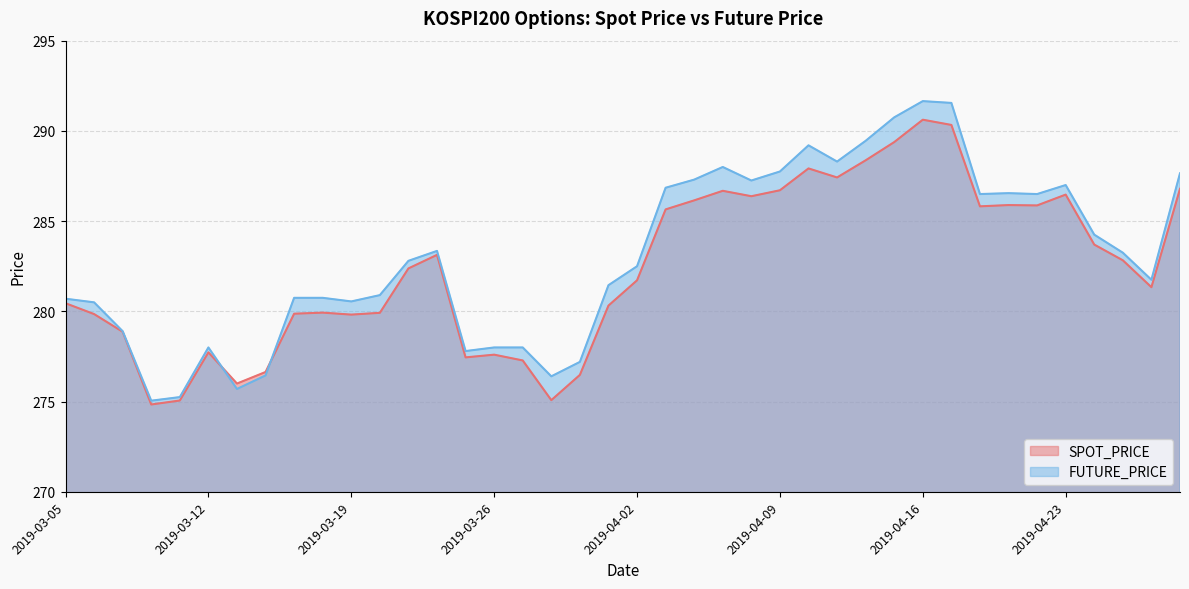

Reading left to right, list all the values displayed in this chart.

SPOT_PRICE: 2019-03-05=280.4	2019-03-06=279.9	2019-03-07=278.9	2019-03-08=274.8	2019-03-11=275.1	2019-03-12=277.7	2019-03-13=276.0	2019-03-14=276.6	2019-03-15=279.9	2019-03-18=279.9	2019-03-19=279.8	2019-03-20=279.9	2019-03-21=282.4	2019-03-22=283.1	2019-03-25=277.4	2019-03-26=277.6	2019-03-27=277.3	2019-03-28=275.1	2019-03-29=276.5	2019-04-01=280.3	2019-04-02=281.7	2019-04-03=285.6	2019-04-04=286.1	2019-04-05=286.7	2019-04-08=286.4	2019-04-09=286.7	2019-04-10=287.9	2019-04-11=287.4	2019-04-12=288.4	2019-04-15=289.4	2019-04-16=290.6	2019-04-17=290.3	2019-04-18=285.8	2019-04-19=285.9	2019-04-22=285.9	2019-04-23=286.5	2019-04-24=283.7	2019-04-25=282.8	2019-04-26=281.3	2019-04-29=286.8
FUTURE_PRICE: 2019-03-05=280.7	2019-03-06=280.5	2019-03-07=278.9	2019-03-08=275.1	2019-03-11=275.2	2019-03-12=278.0	2019-03-13=275.7	2019-03-14=276.4	2019-03-15=280.8	2019-03-18=280.8	2019-03-19=280.6	2019-03-20=280.9	2019-03-21=282.8	2019-03-22=283.4	2019-03-25=277.8	2019-03-26=278.0	2019-03-27=278.0	2019-03-28=276.4	2019-03-29=277.2	2019-04-01=281.4	2019-04-02=282.5	2019-04-03=286.9	2019-04-04=287.3	2019-04-05=288.0	2019-04-08=287.2	2019-04-09=287.8	2019-04-10=289.2	2019-04-11=288.3	2019-04-12=289.4	2019-04-15=290.8	2019-04-16=291.6	2019-04-17=291.6	2019-04-18=286.5	2019-04-19=286.6	2019-04-22=286.5	2019-04-23=287.0	2019-04-24=284.2	2019-04-25=283.2	2019-04-26=281.8	2019-04-29=287.6